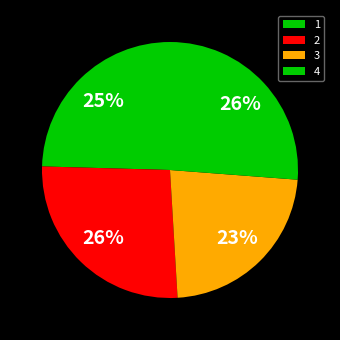

True or false: 4 accounts for 34% of the total.

False